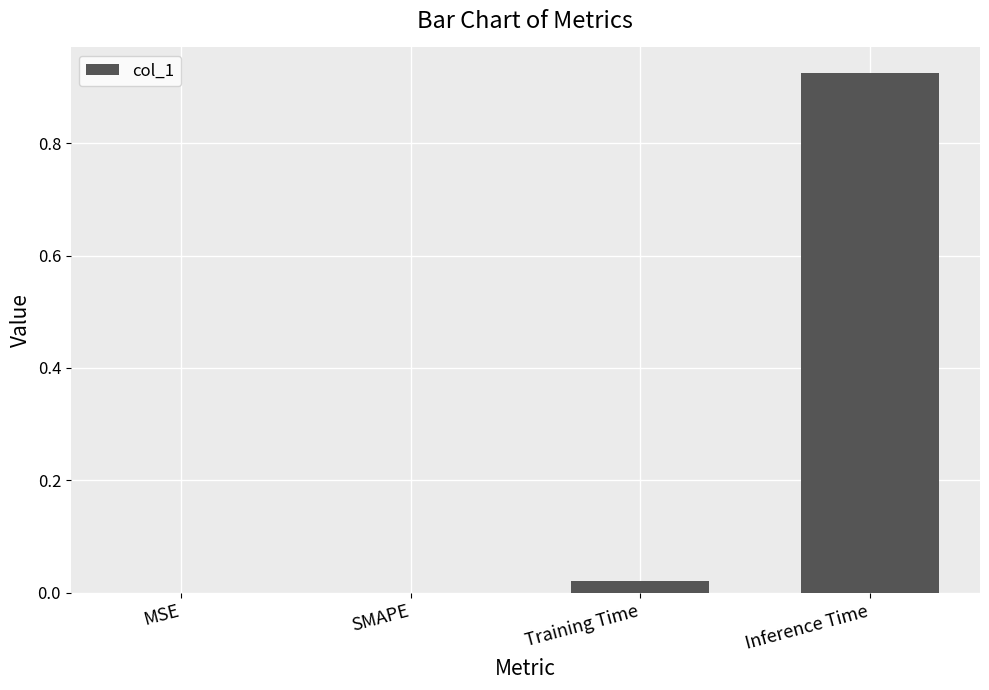

The value at Training Time is 0.0. True or false?

True